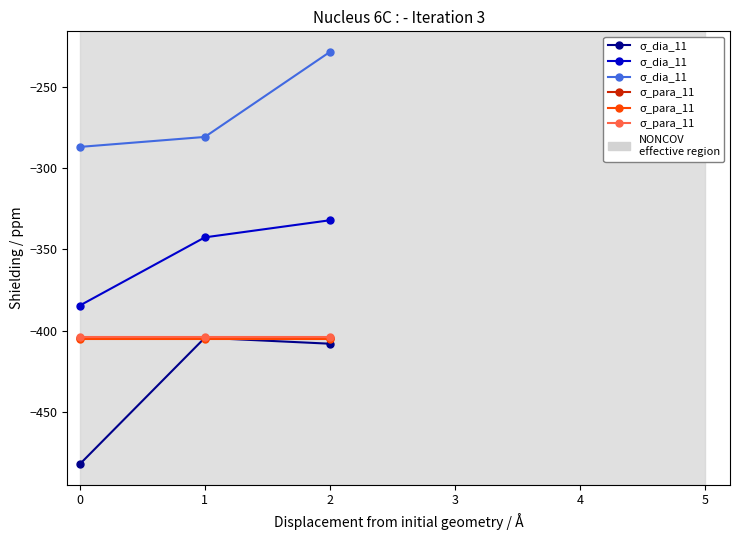

What are all the series names shown in the legend?

σ_dia_11, σ_para_11